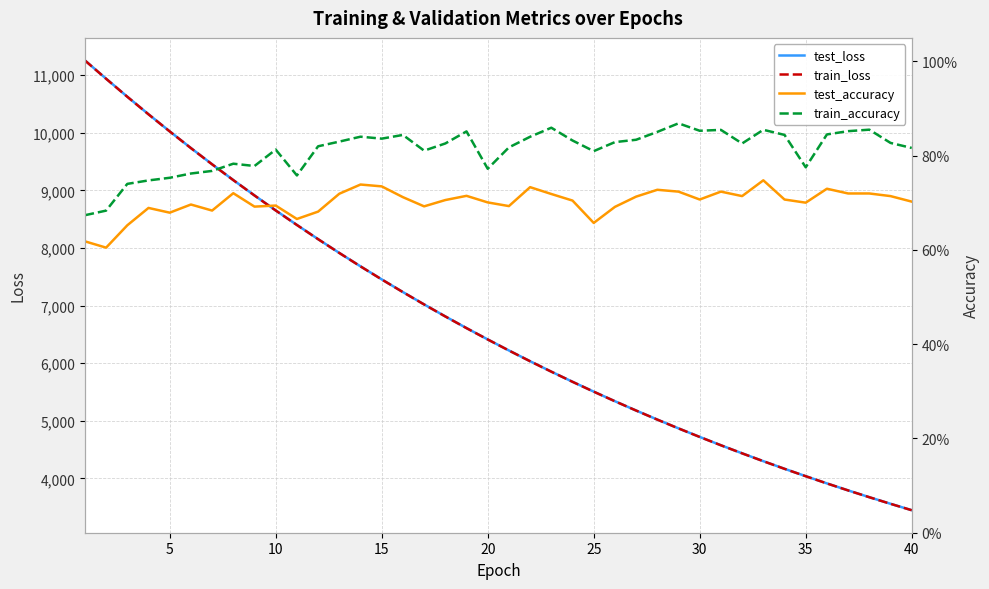

What is the highest value of the test_loss series?

11256.2